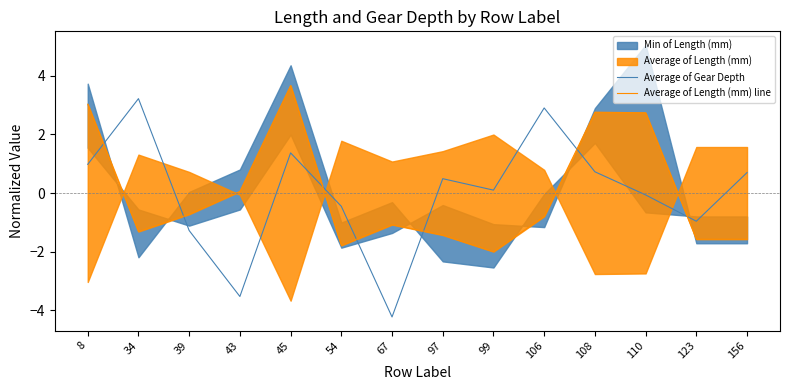

The Average of Gear Depth series shows -0.5 at 54. True or false?

True